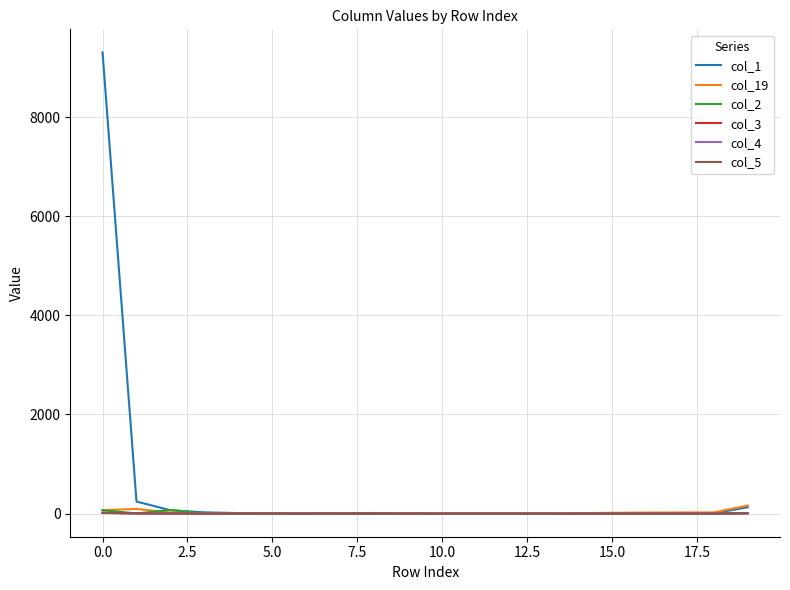

Which series has the largest range (max minus min)?

col_1